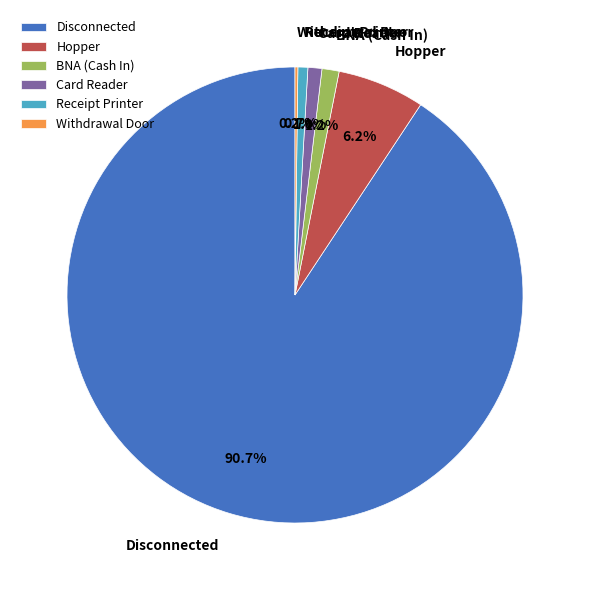

Which slice represents more than half of the pie?

Disconnected